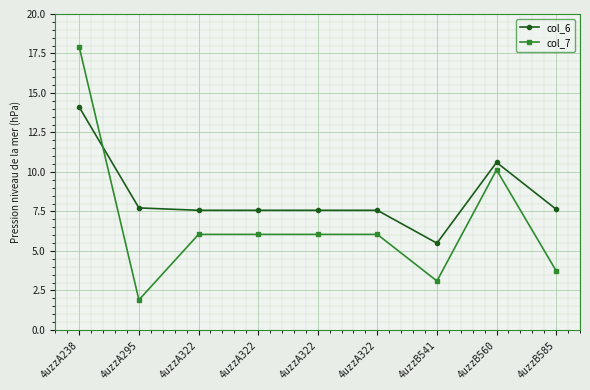

Which series ends up on top after the final intersection of col_7 and col_6?

col_6